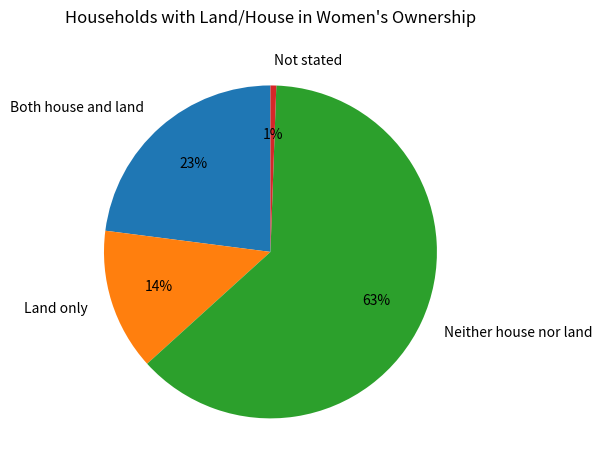

True or false: Not stated accounts for 11% of the total.

False